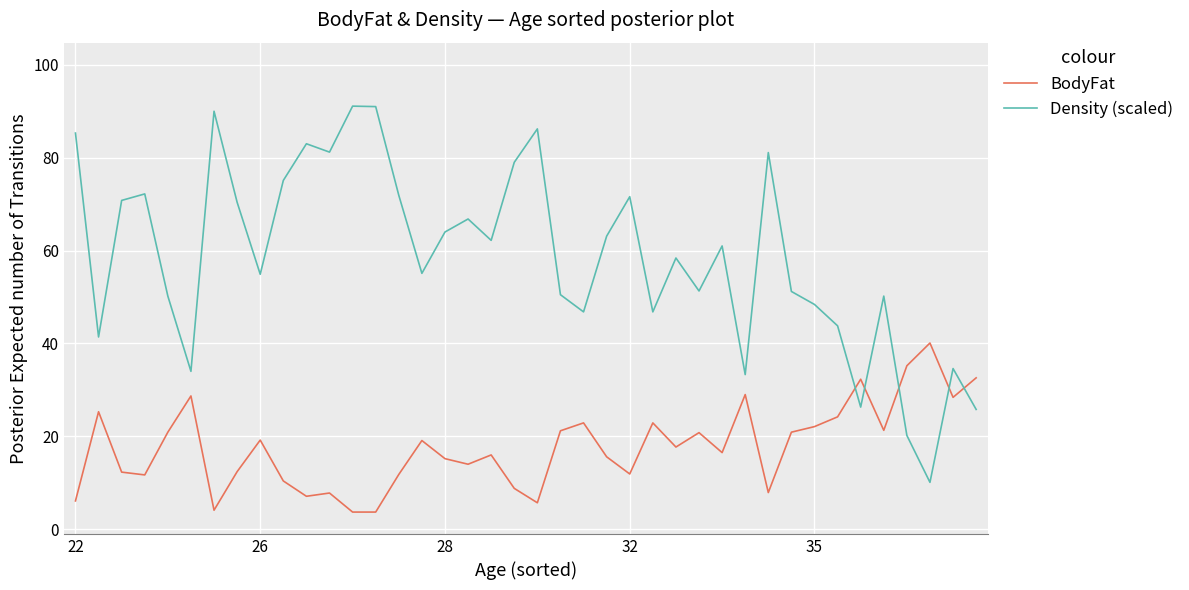

List the series in order of their peak value, lowest first.

BodyFat, Density (scaled)